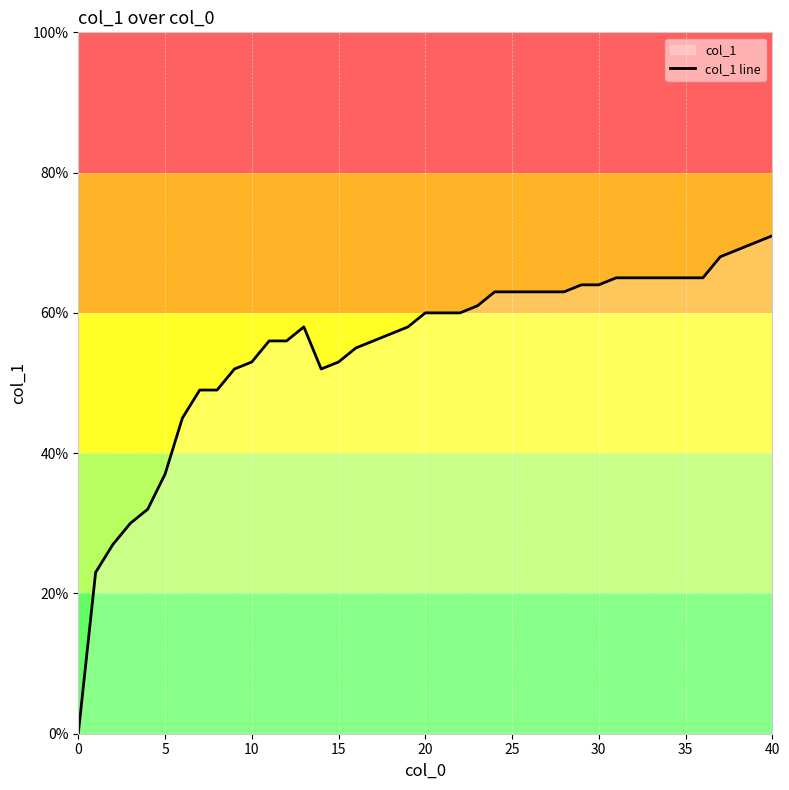

What is the greatest value displayed?

0.7